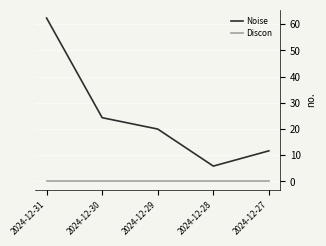

At which label does Noise reach its minimum?

2024-12-28